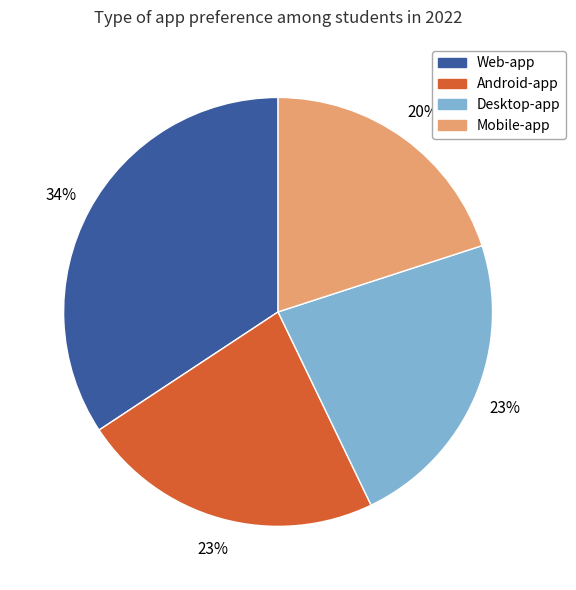

Which has a higher value, Android-app or Mobile-app?

Android-app